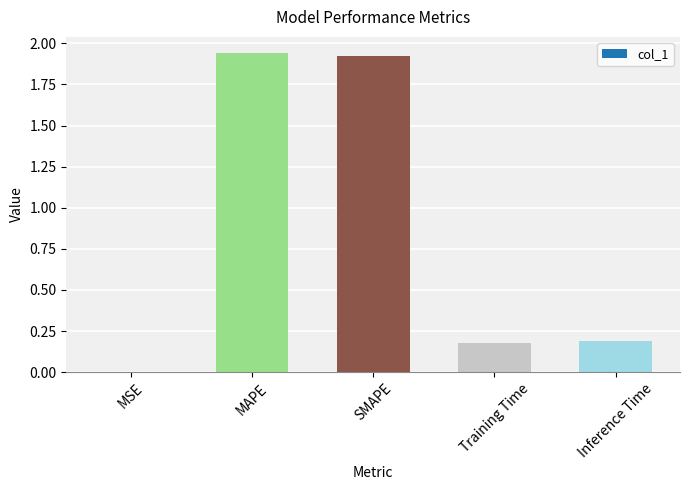

True or false: the data shows 0.5 at MAPE.

False